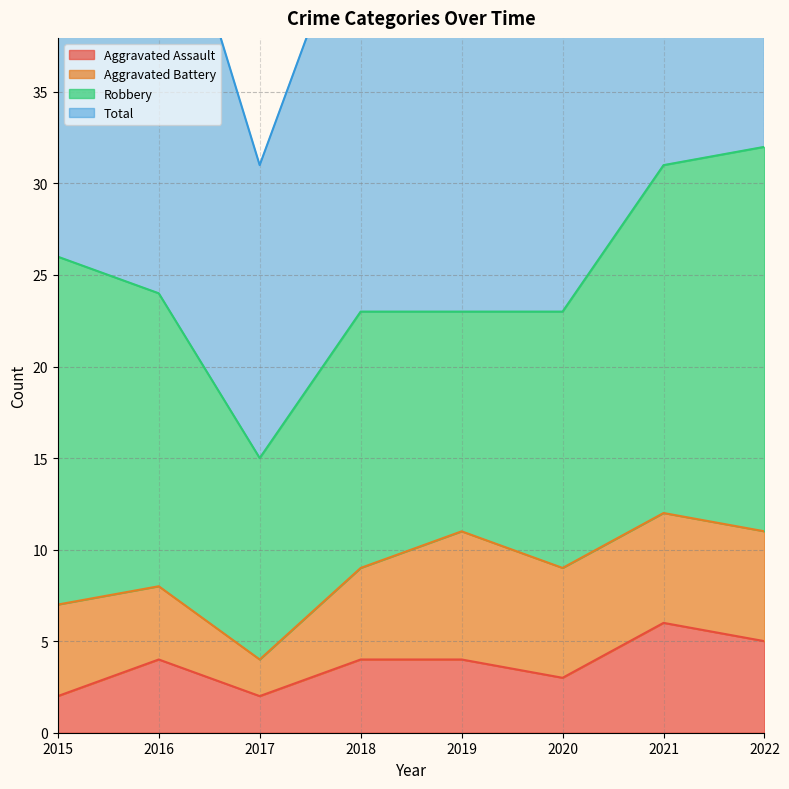

In Aggravated Assault, how many points are higher than both neighbors (excluding endpoints)?

2